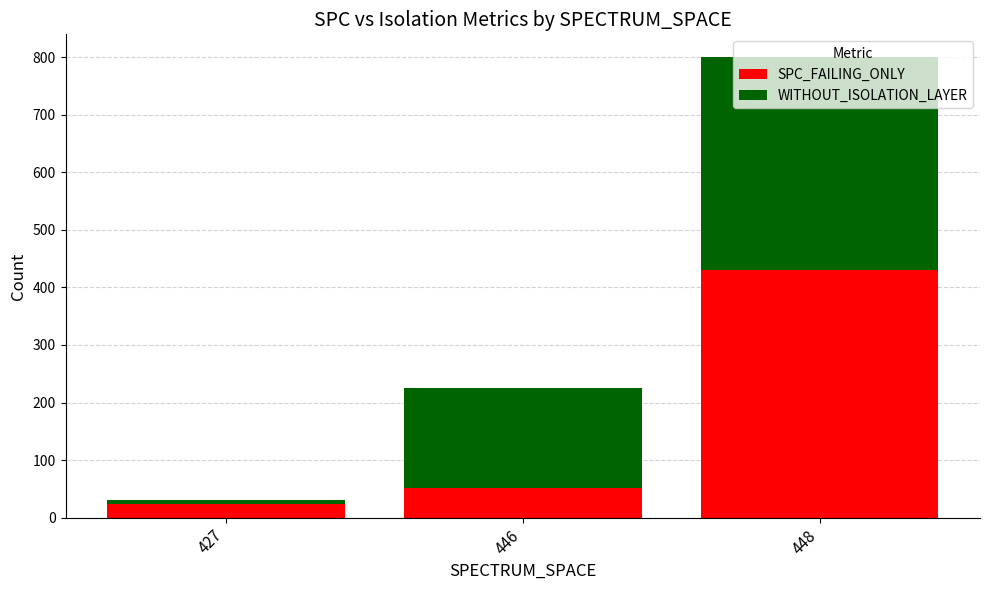

Read the SPC_FAILING_ONLY value at 427.

23